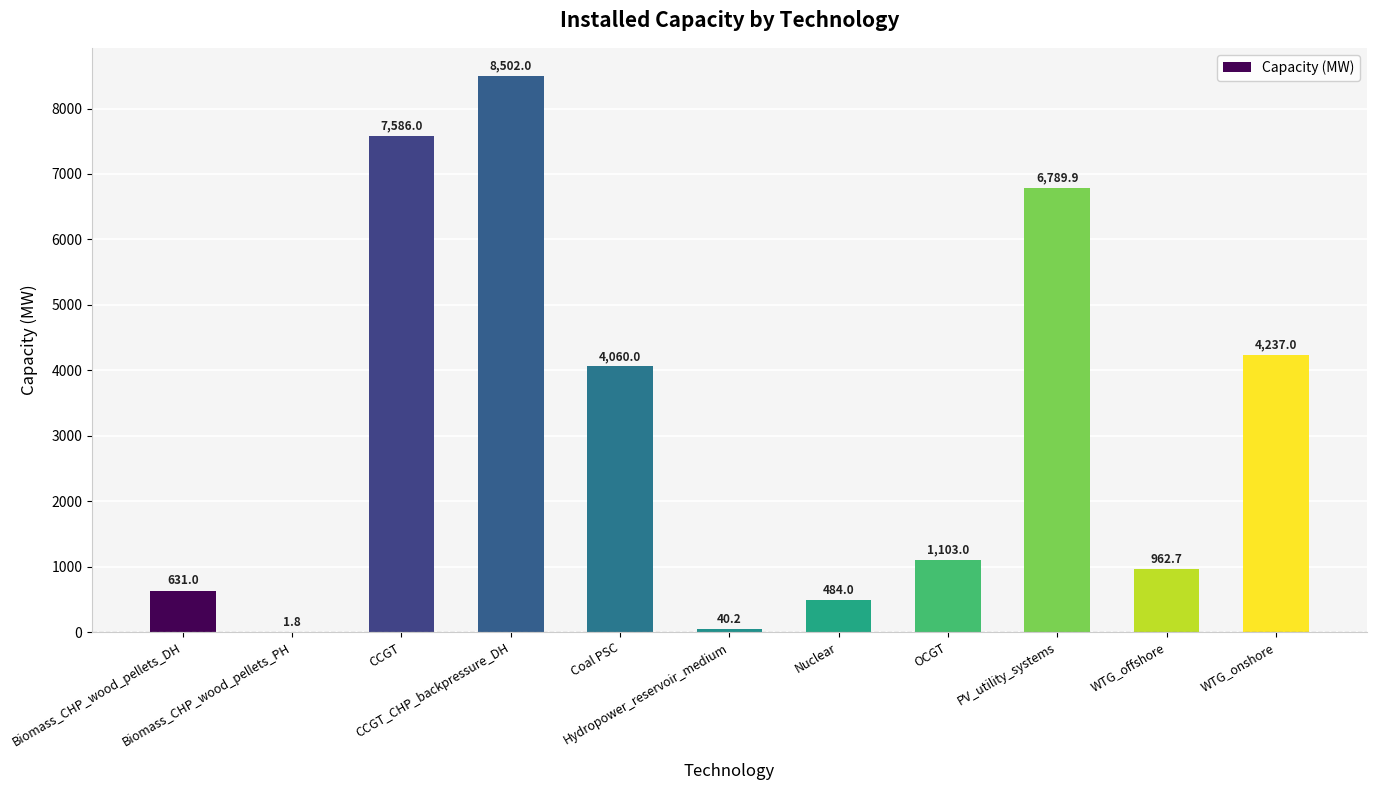

What value does the data have at CCGT_CHP_backpressure_DH?

8502.0